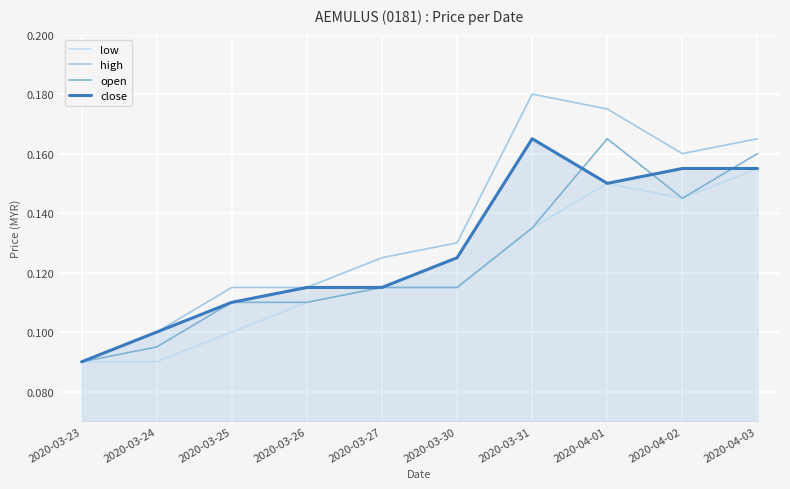

At which category is the sum across all series the highest?

2020-04-01